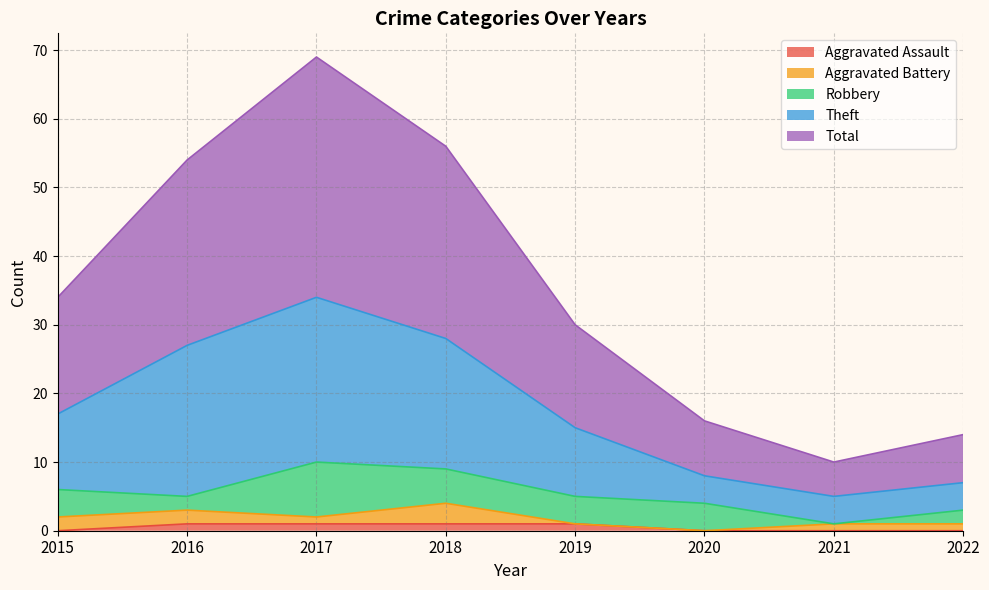

True or false: Aggravated Assault has a value of 0 at 2015.

True